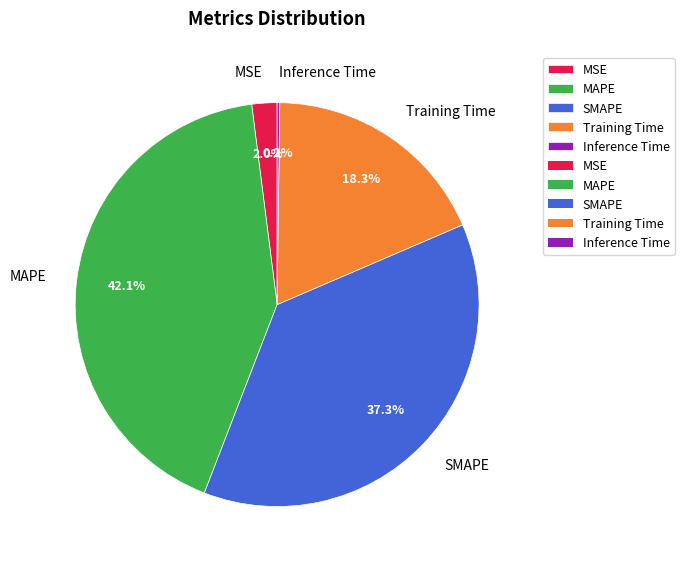

Which category has the biggest portion of the pie?

MAPE